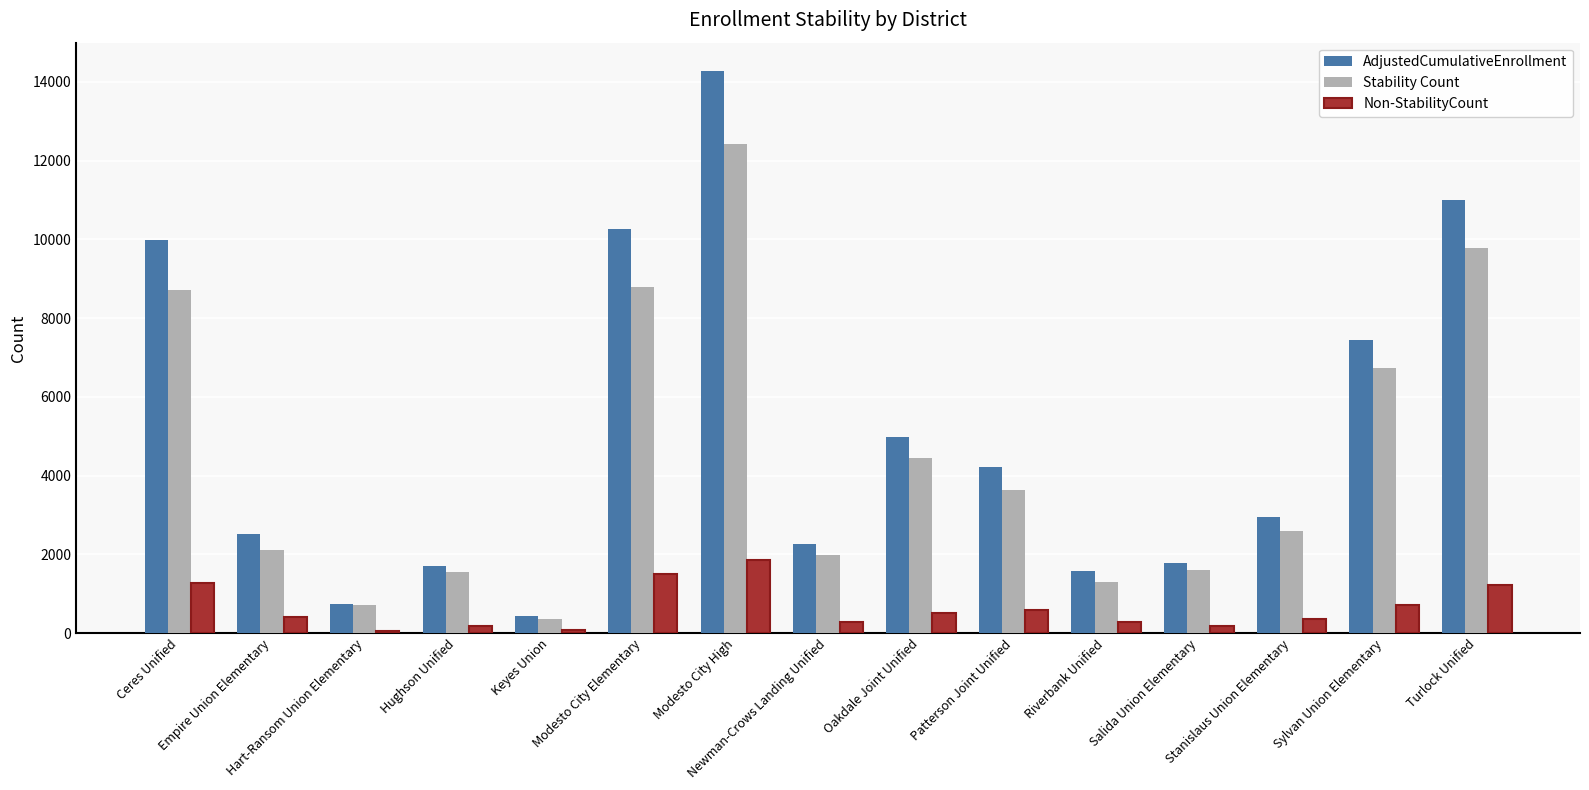

At which category does the chart reach its peak across all series?

Modesto City High